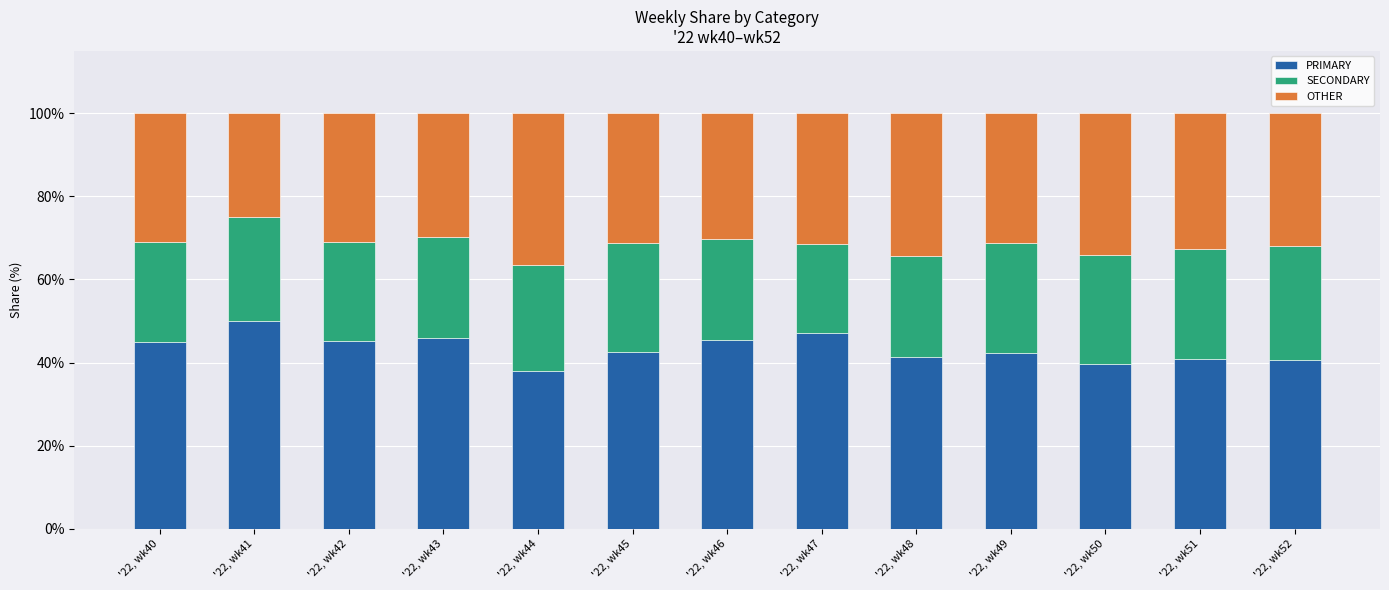

True or false: PRIMARY has a value of 71.7 at '22, wk40.

False